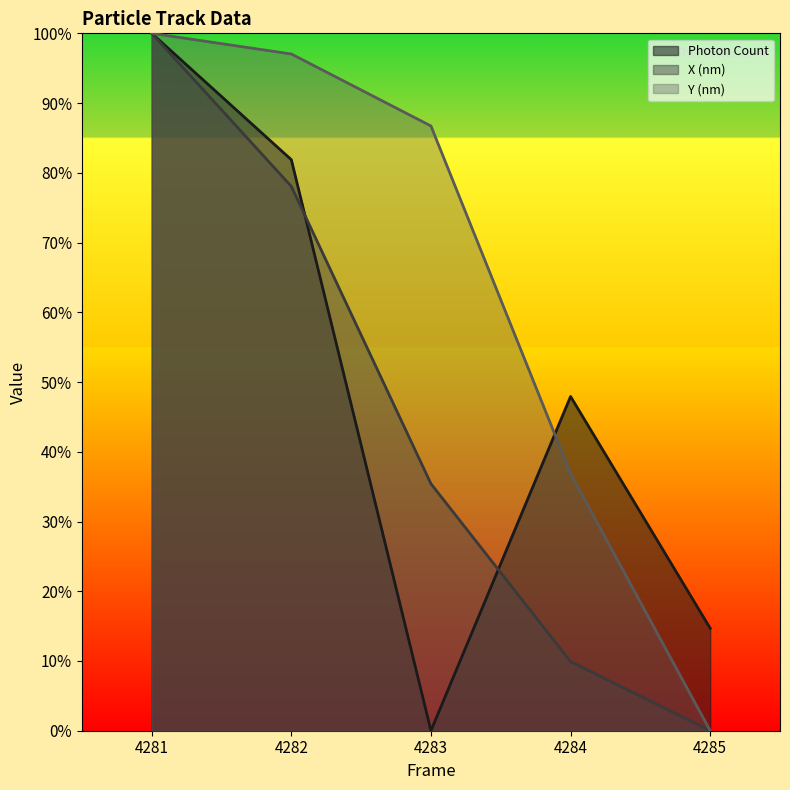

At 4285, list the series in order from smallest to largest.

X (nm), Y (nm), Photon Count